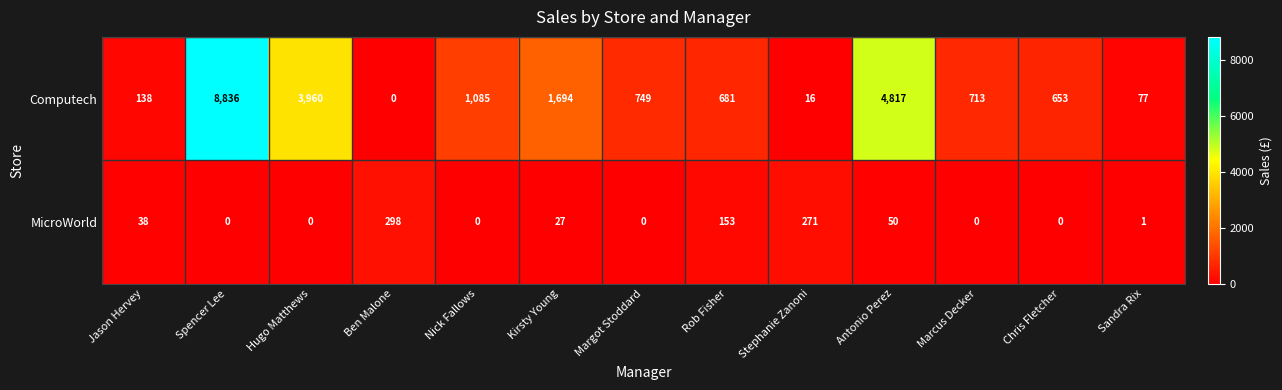

How many values in the MicroWorld series are below 1?

6